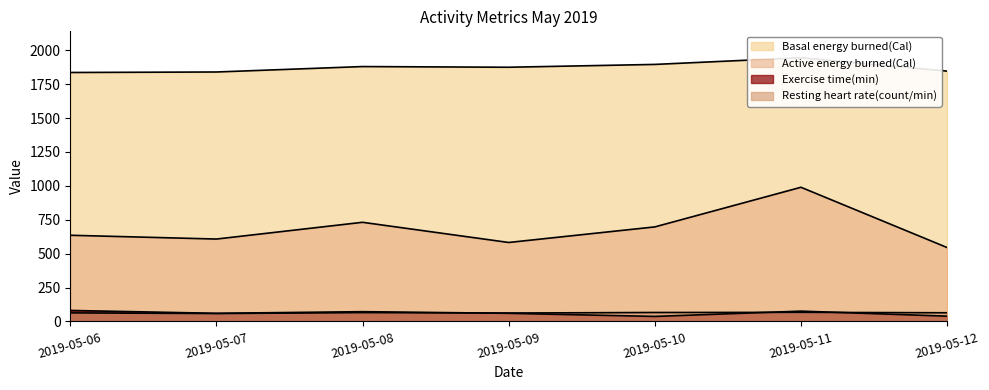

Between 2019-05-06 and 2019-05-11, which series saw the biggest shift?

Active energy burned(Cal)